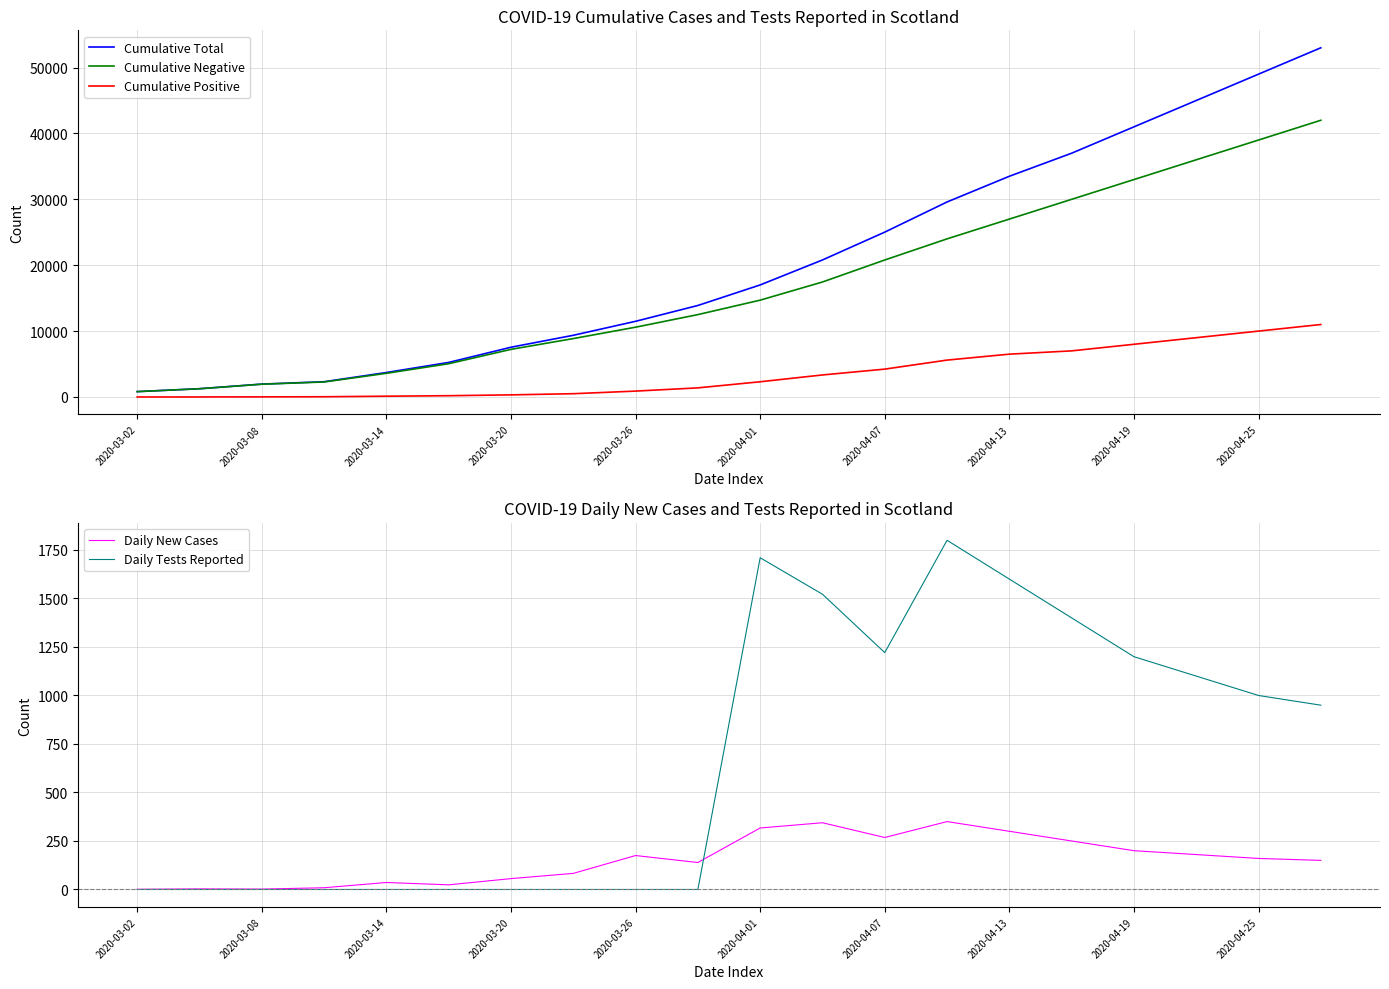

The value of Daily Tests Reported at 2020-03-02 is 0. True or false?

True